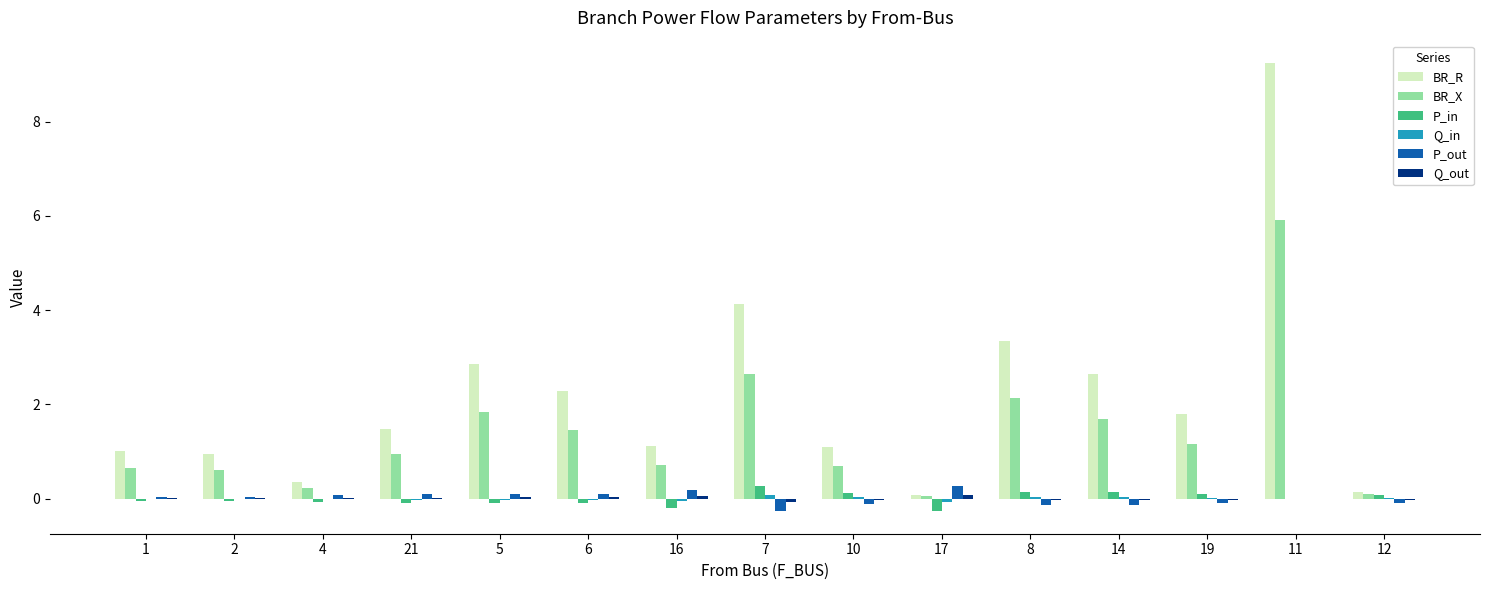

Which series has the largest total across all categories?

BR_R